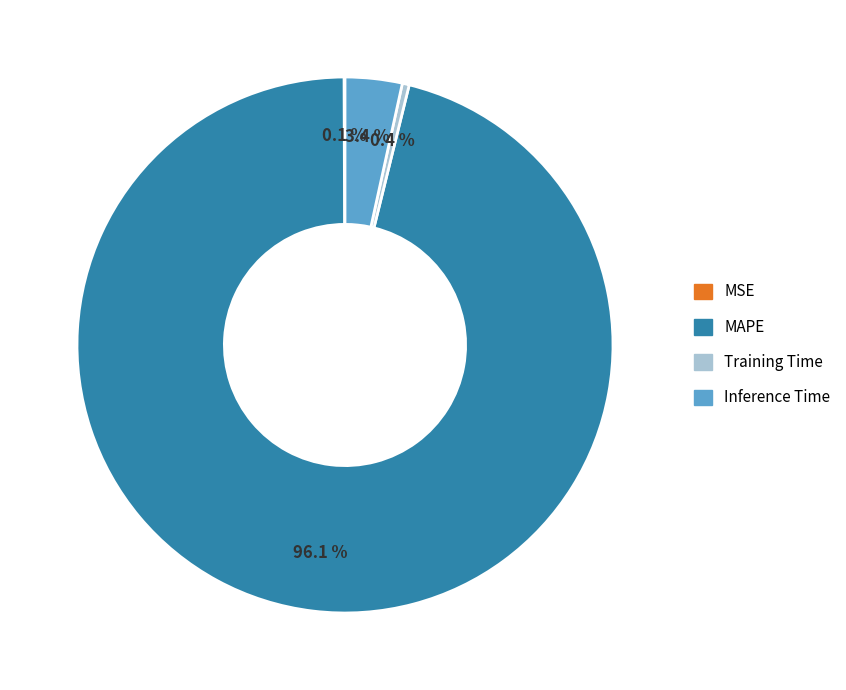

Combined, do MAPE and Training Time account for over 50%?

Yes